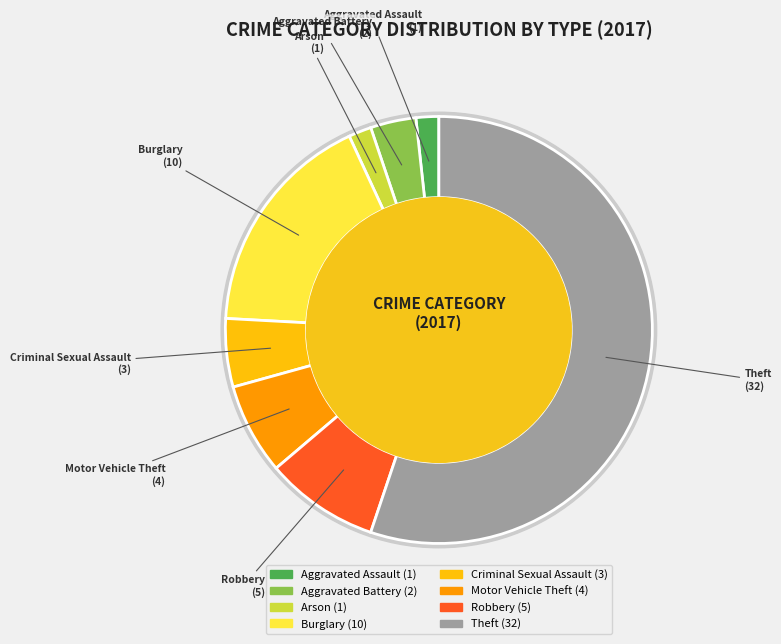

Approximately how many times larger is the value at Criminal Sexual Assault compared to Theft?

0.1